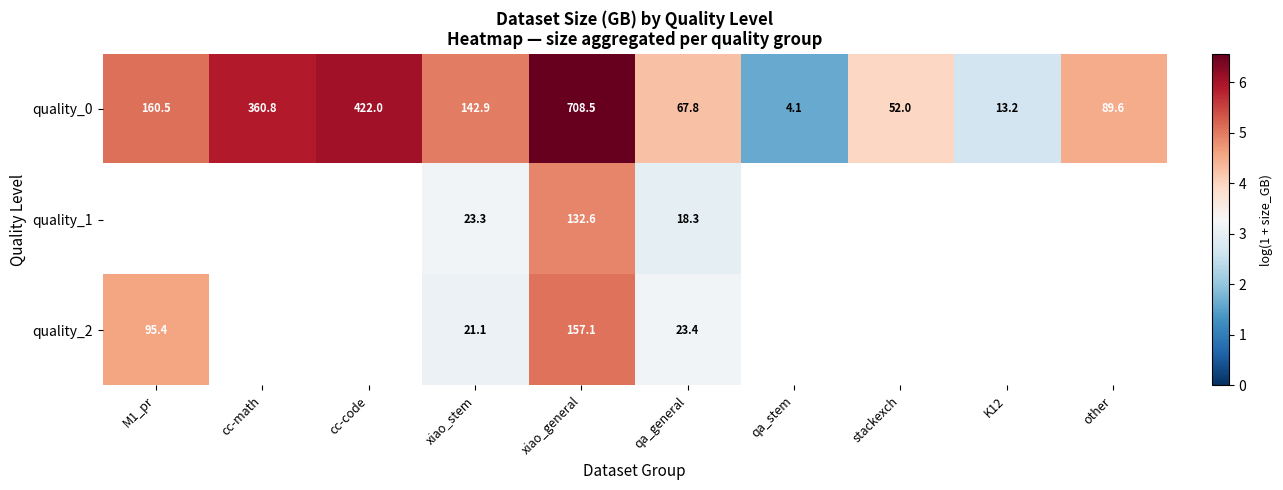

How many categories are shown in the chart?

10